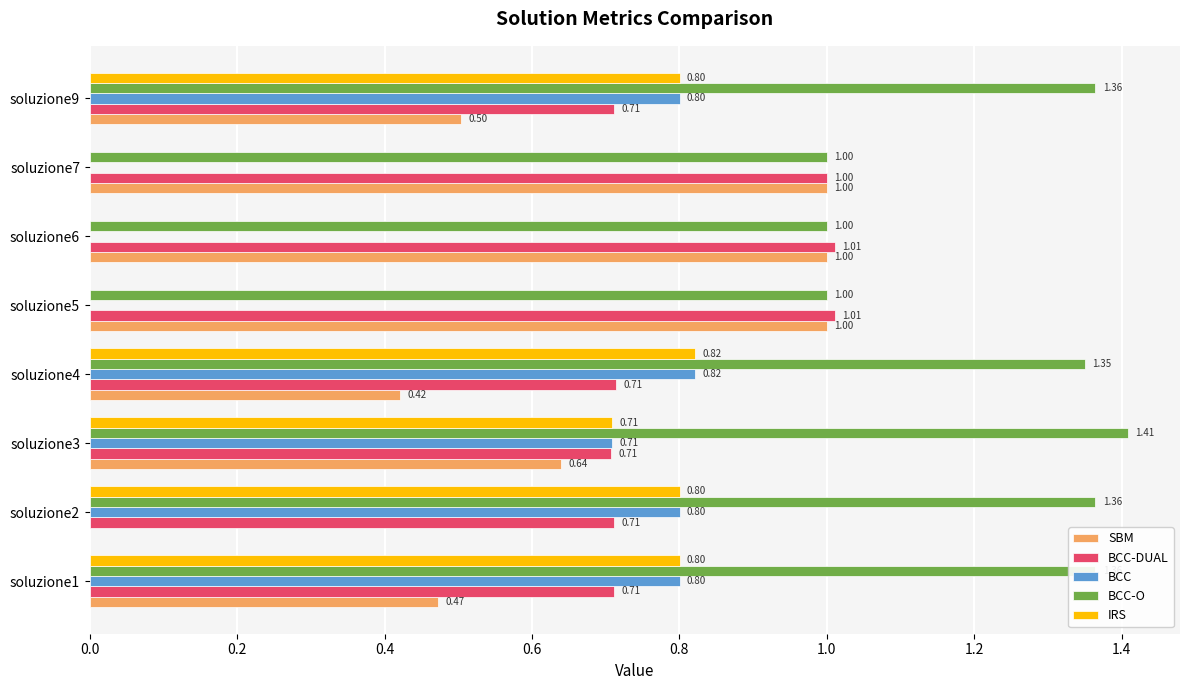

What is the total value across all series at soluzione4?

4.1